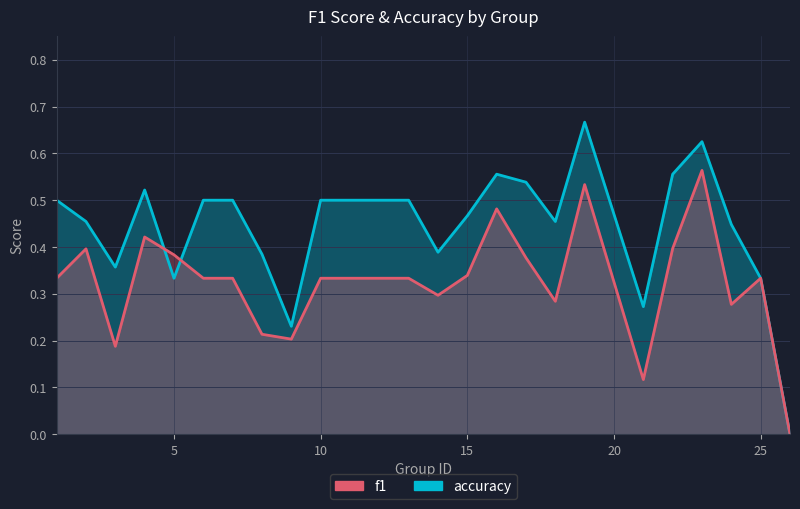

What is the total value across all series at 21?

0.4